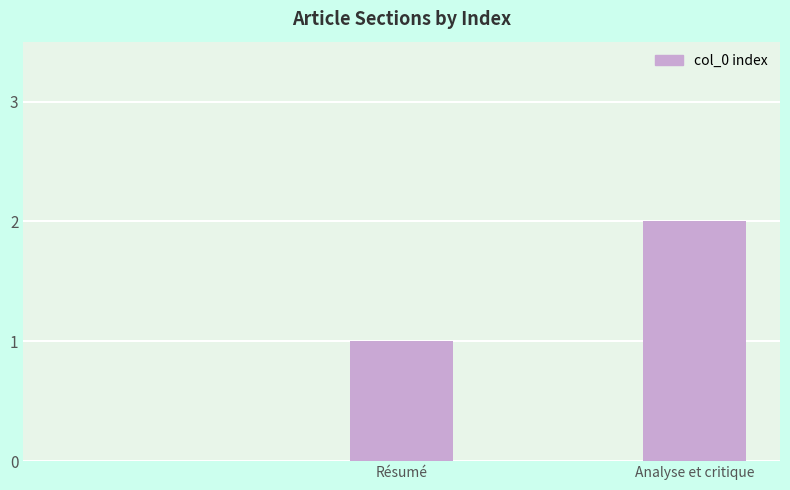

How many data points does each series have?

3